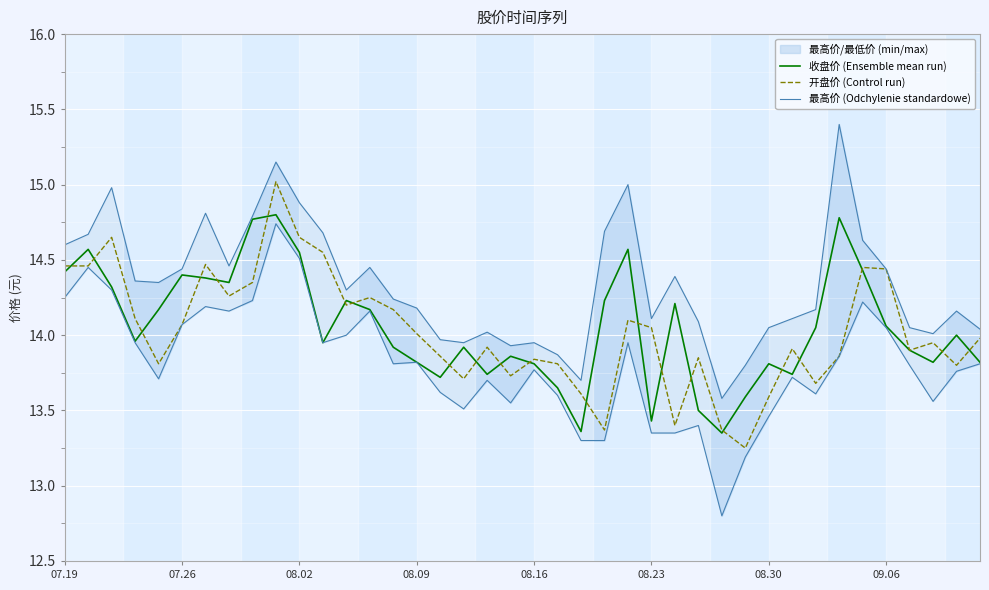

True or false: 开盘价 (Control run) has a value of 5.0 at 29.

False